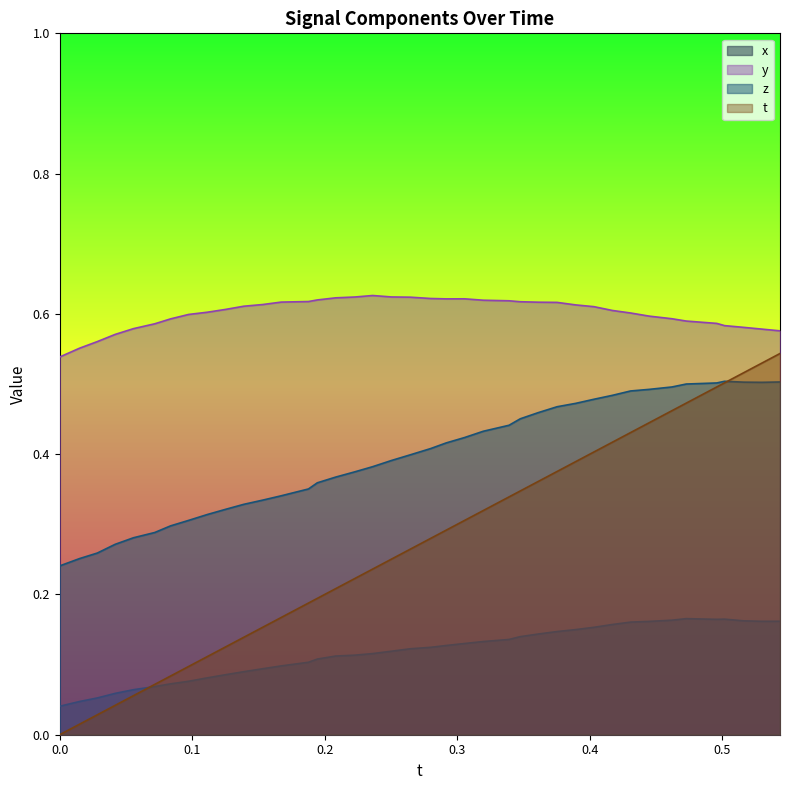

True or false: y and x intersect in this chart.

False